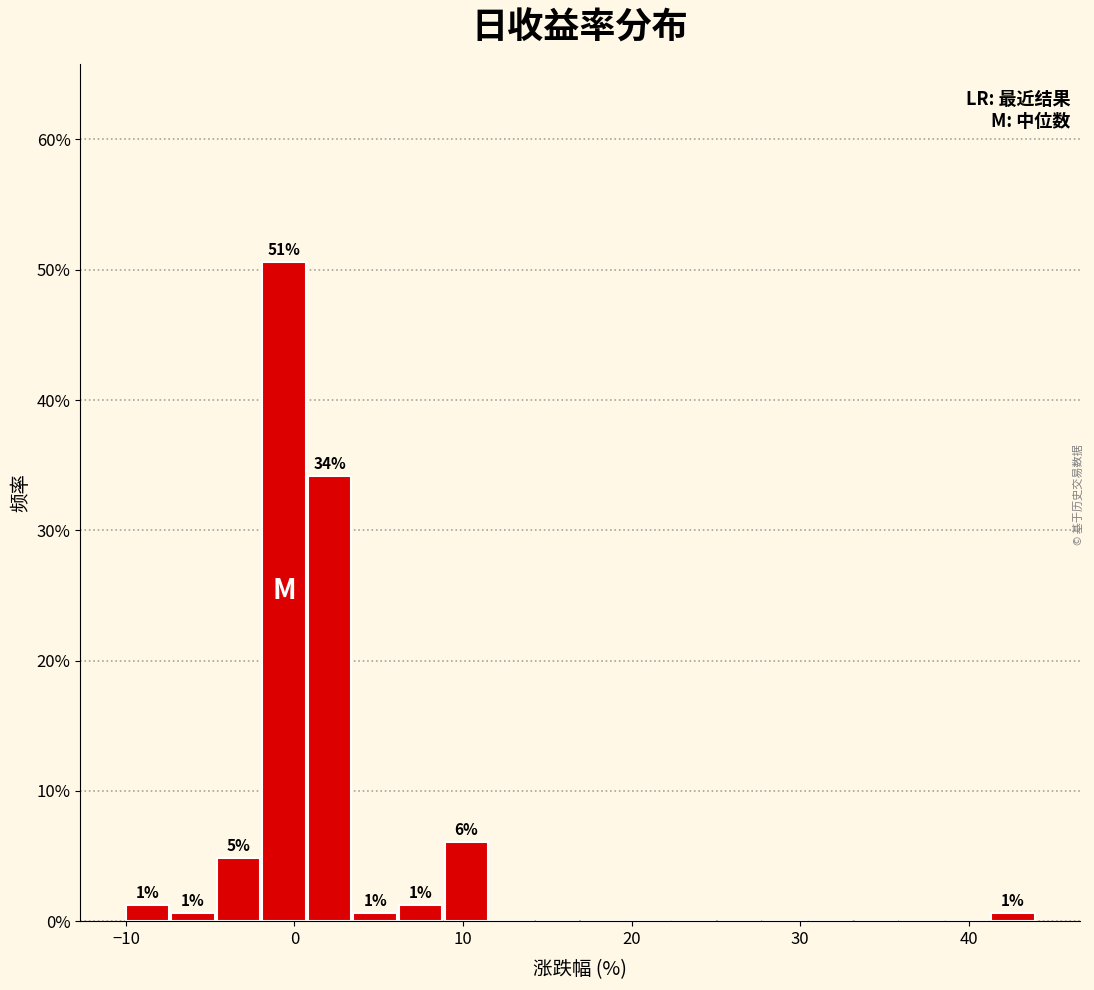

Read against the x-axis, roughly where is the centre of the tallest bar?

-1